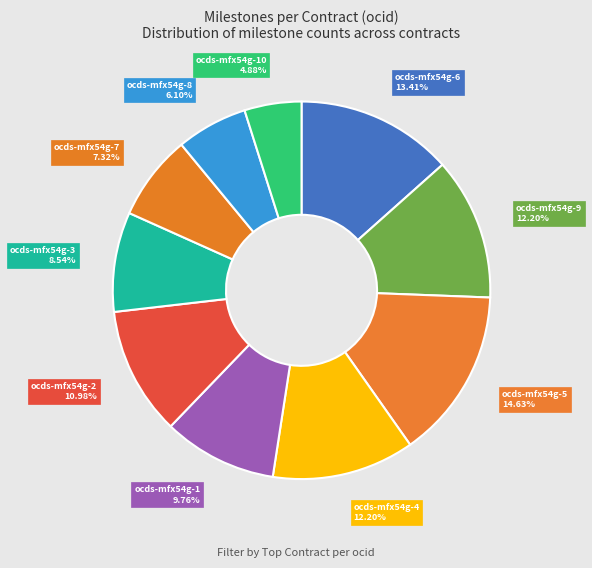

How many slices are in this pie chart?

10